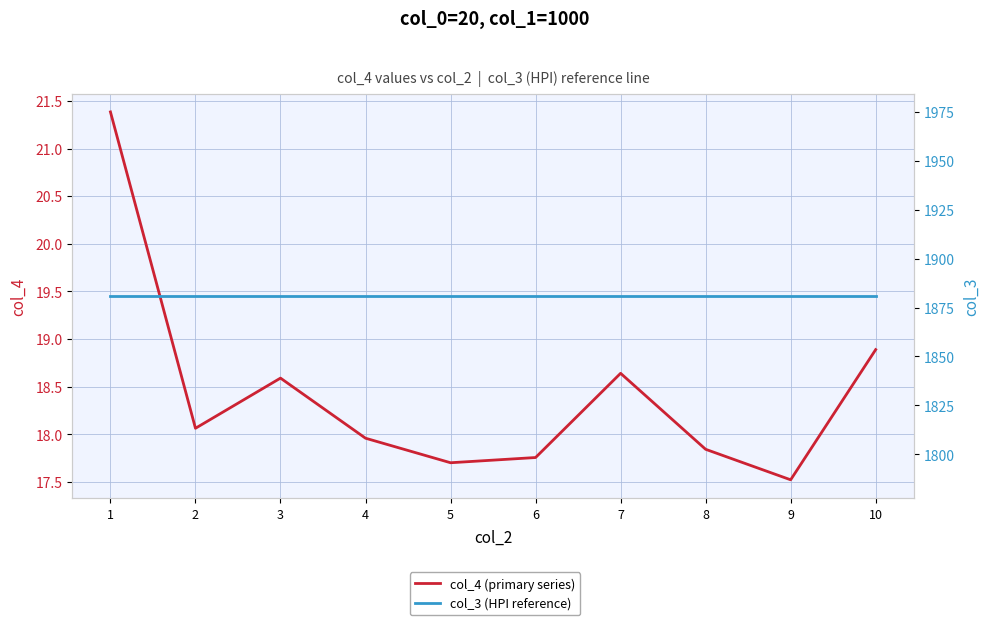

True or false: col_4 (primary series) and col_3 (HPI reference) intersect in this chart.

False